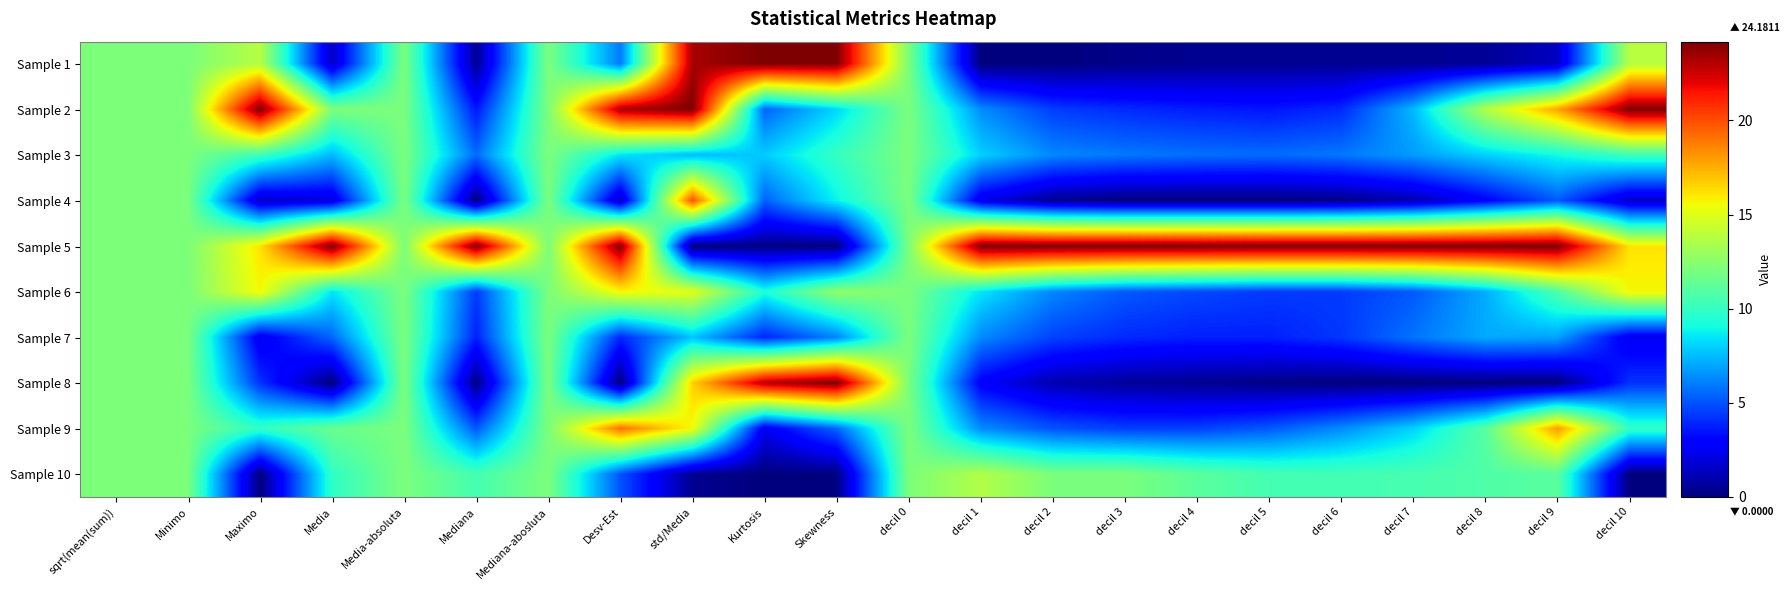

At how many categories does at least one series exceed 0?

22